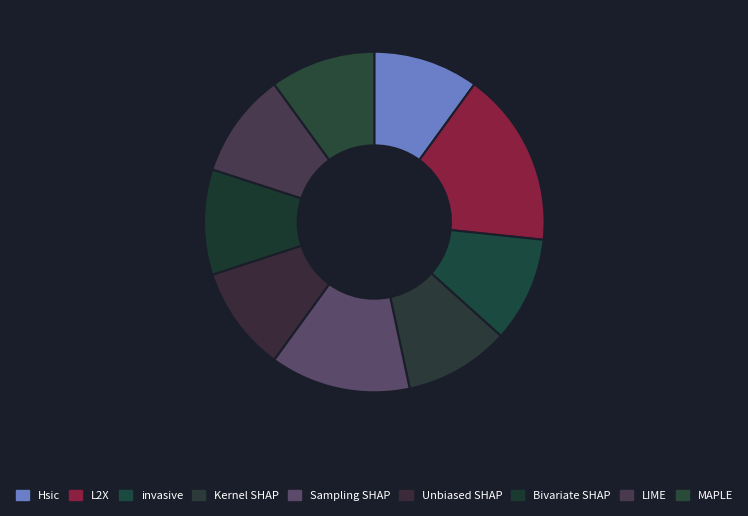

How many segments does this pie chart have?

9